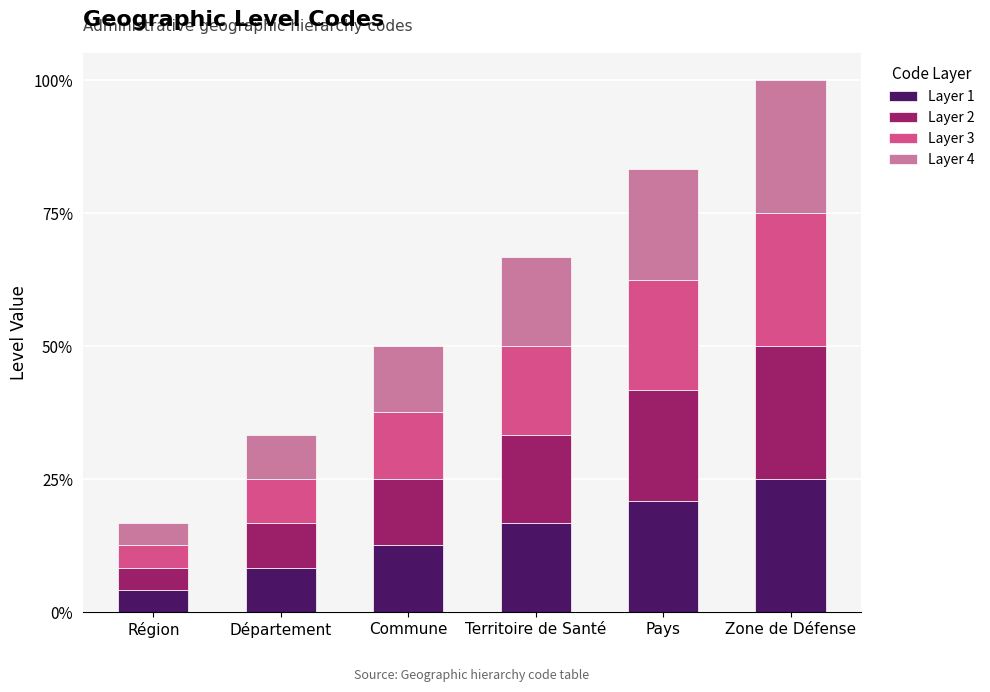

What are all the series names shown in the legend?

Layer 1, Layer 2, Layer 3, Layer 4